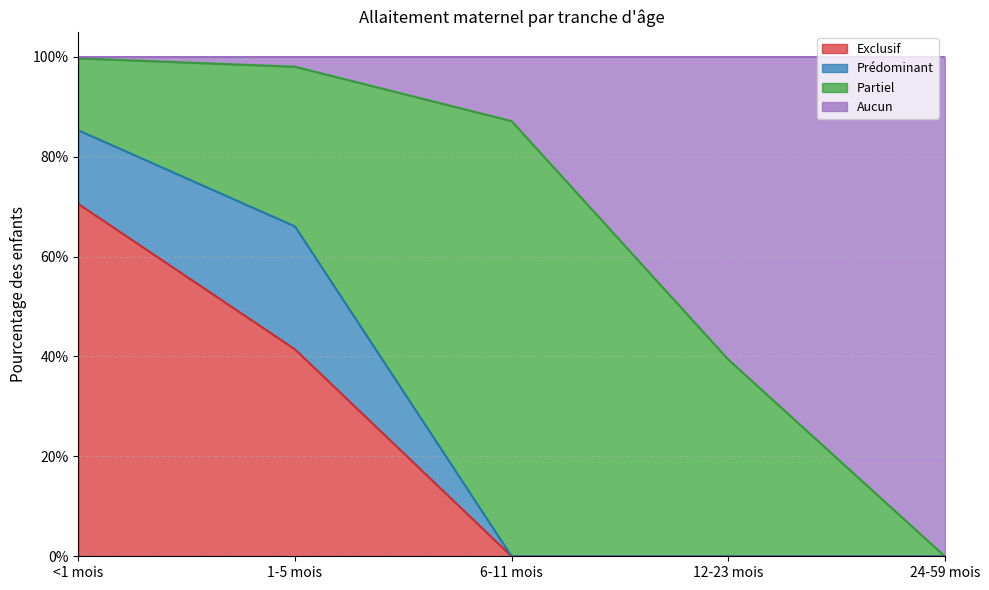

True or false: Exclusif has more than 2 points higher than both neighbors.

False